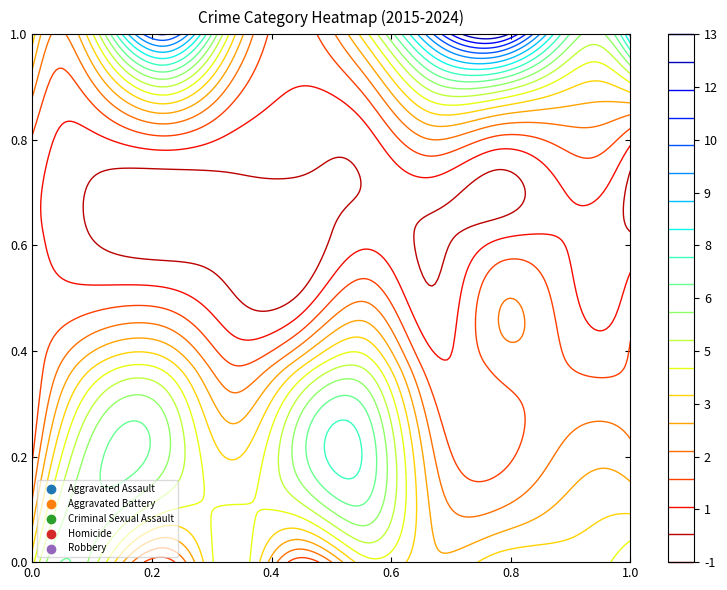

Which series has the largest range (max minus min)?

Robbery